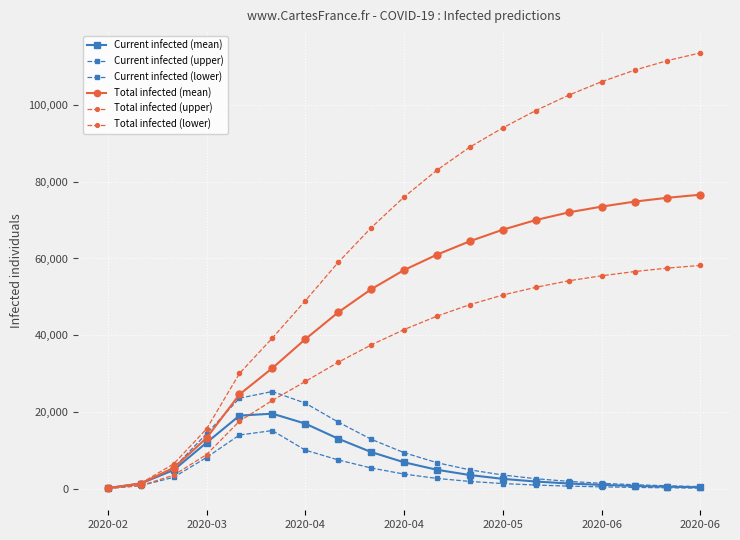

How many lines are shown in the chart?

6